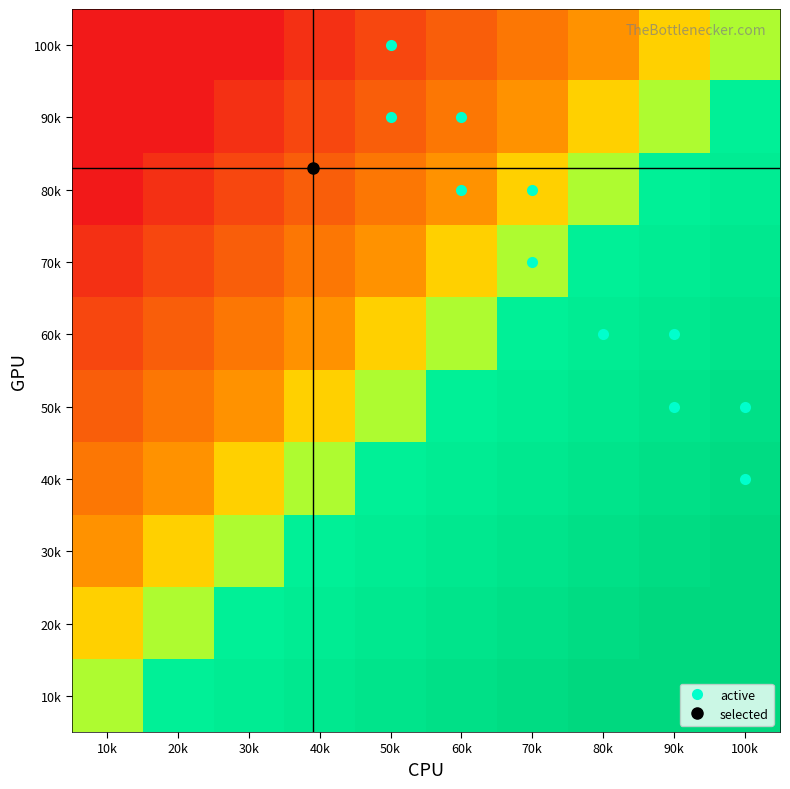

Rank the series at 70k from highest to lowest value.

10k, 20k, 30k, 40k, 50k, 60k, 70k, 80k, 90k, 100k